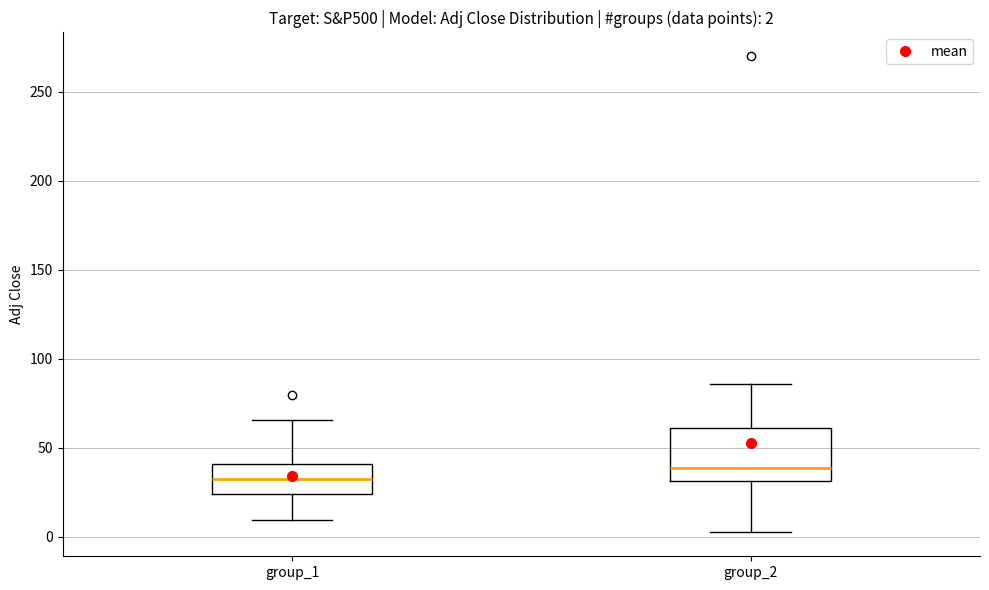

Which box's median line is the lowest?

group_1